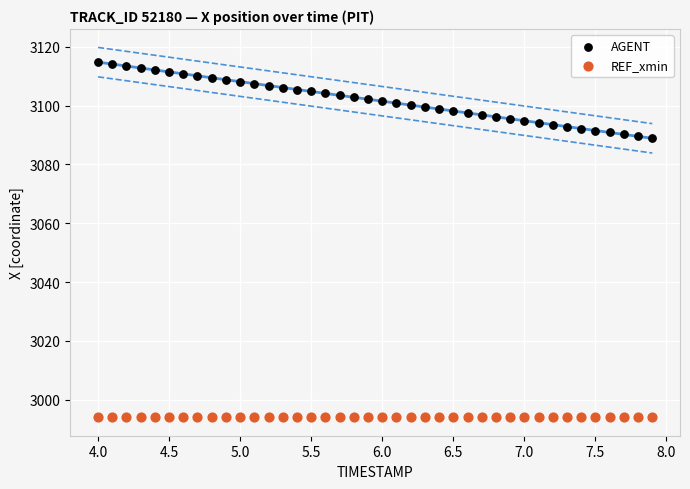

Which series reaches the maximum Y coordinate?

AGENT